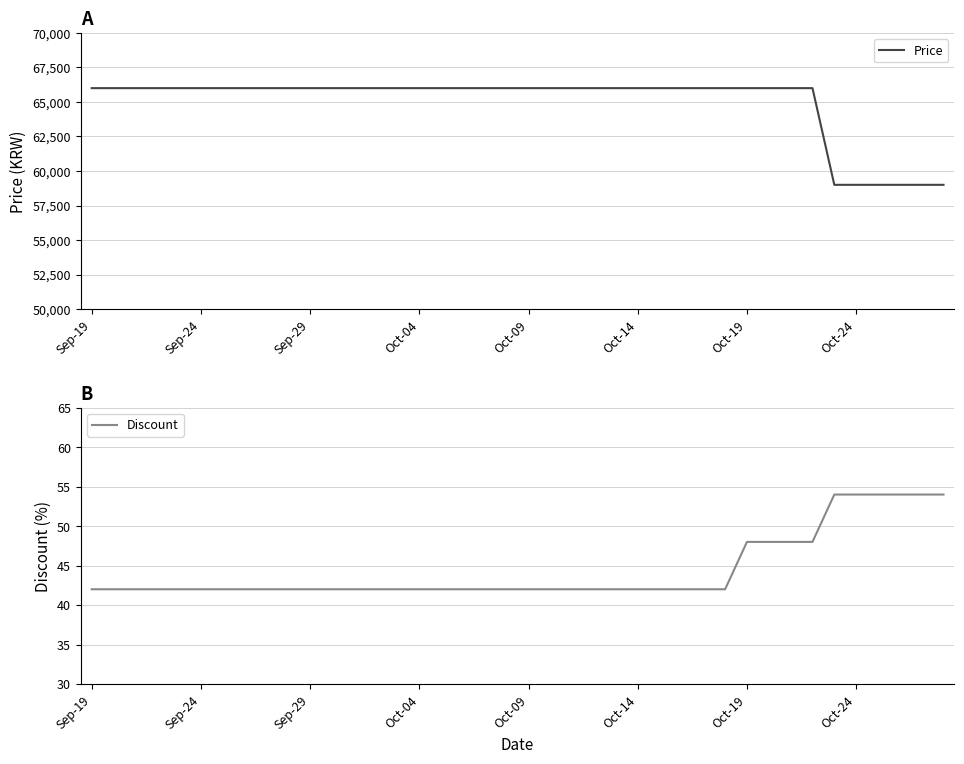

True or false: Price and Discount cross at least once.

False